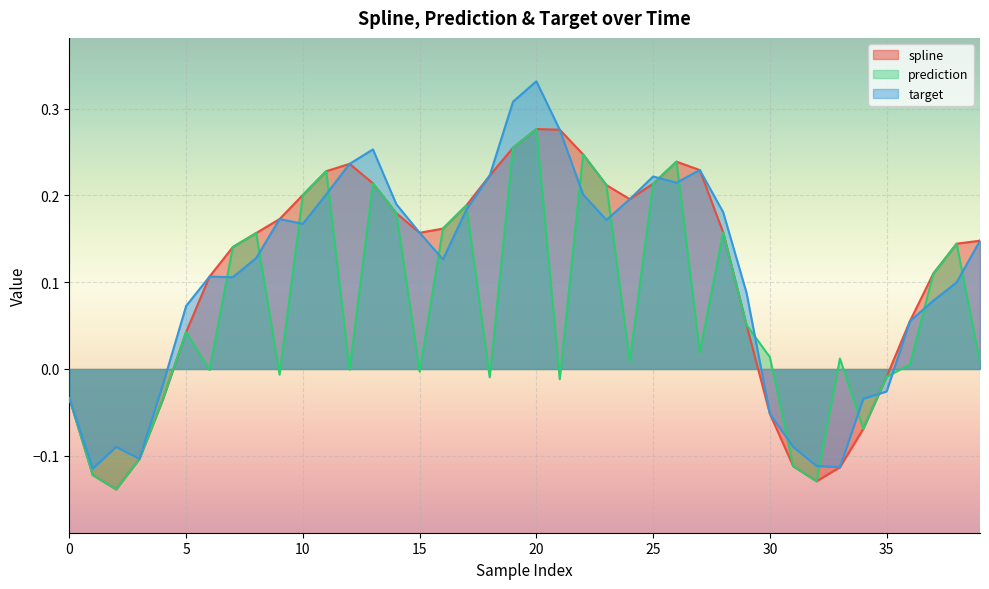

Which series has the widest spread of values?

target